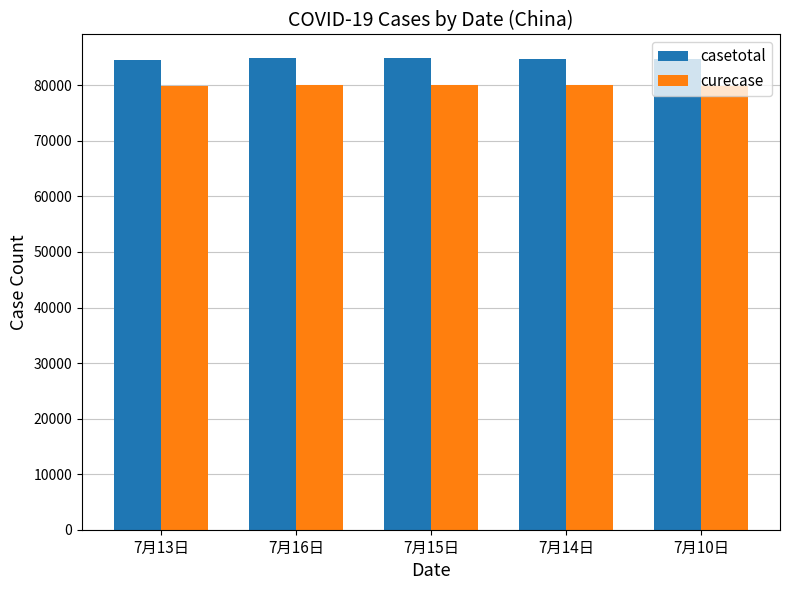

List the series in order of their overall mean, highest first.

casetotal, curecase